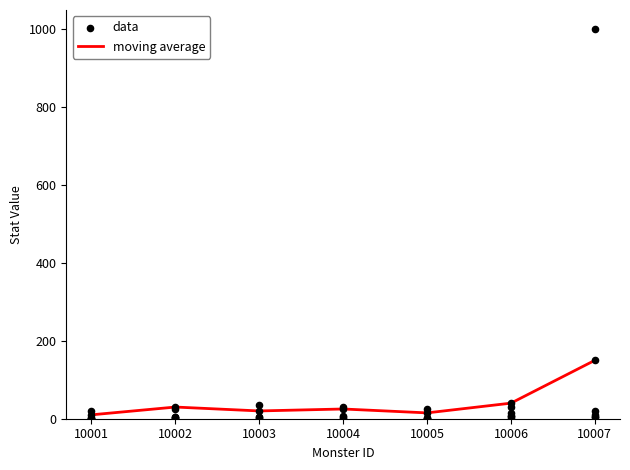

Which series reaches the maximum Y coordinate?

moving average